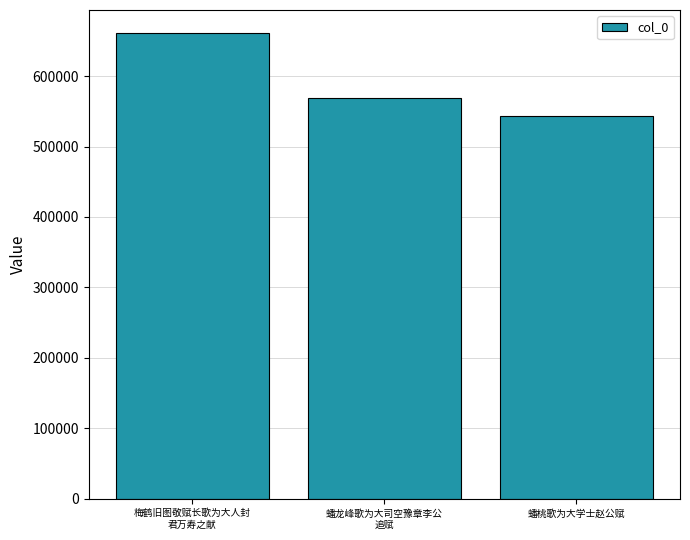

What is the sum of the values at 蟠龙峰歌为大司空豫章李公
追赋 and 梅鹤旧图敬赋长歌为大人封
君万寿之献?

1230109